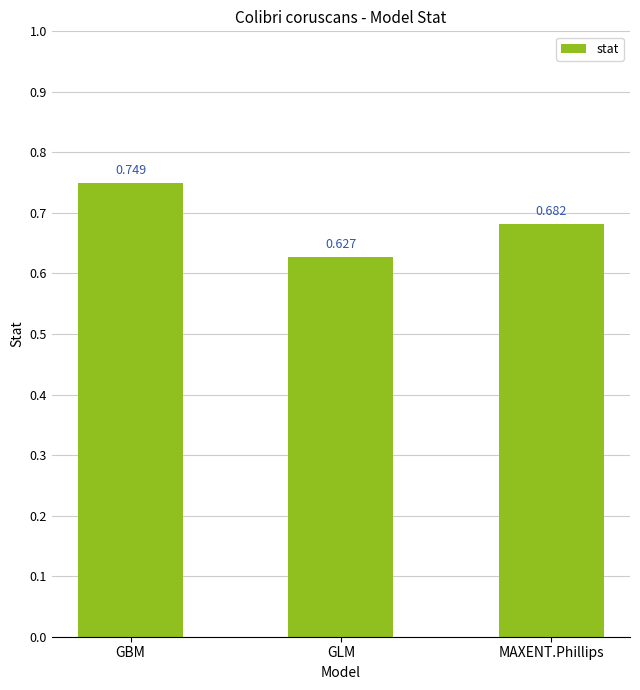

Which has a higher value, MAXENT.Phillips or GLM?

MAXENT.Phillips